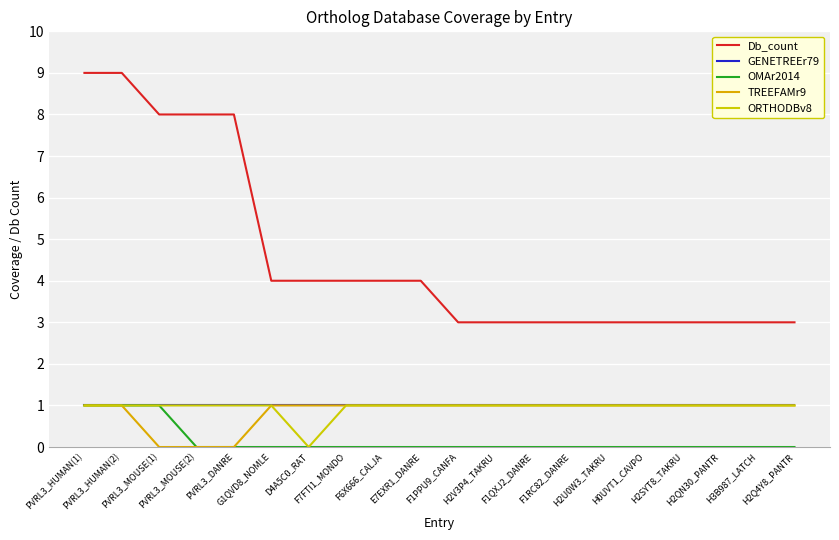

What position from the left is H2V3P4_TAKRU?

12